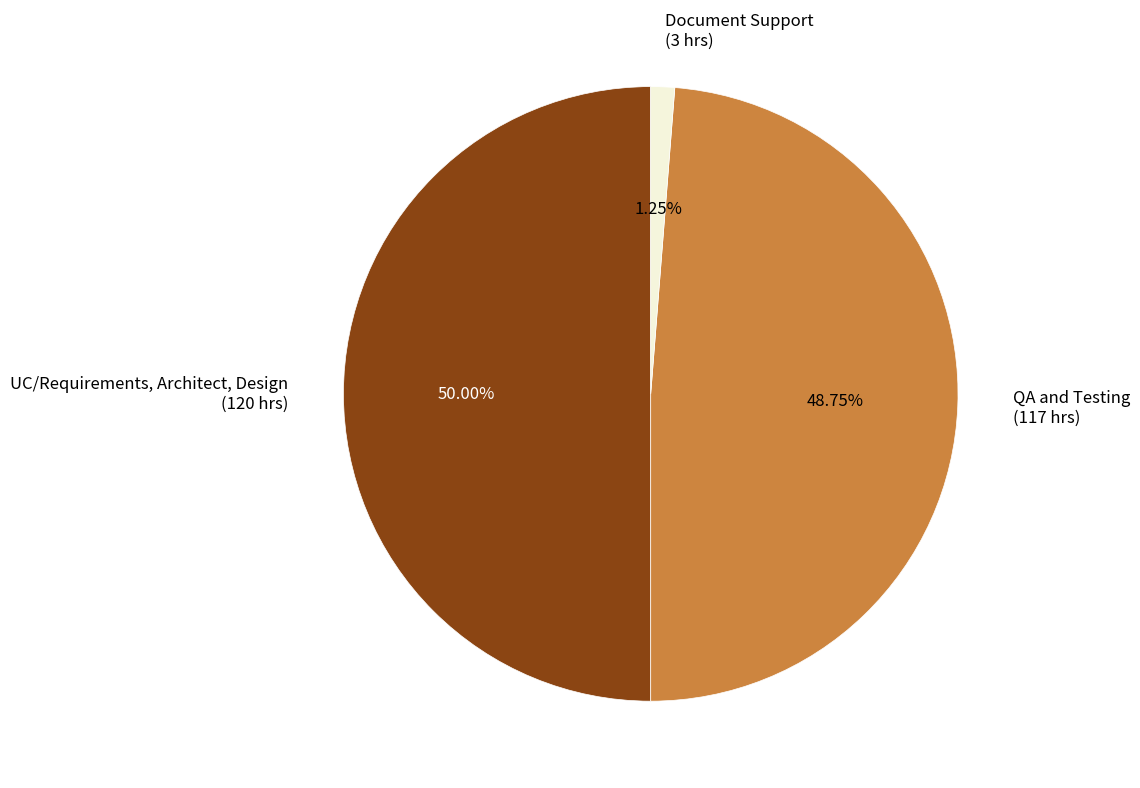

To the nearest percent, what percentage of the pie is QA and Testing?

49%